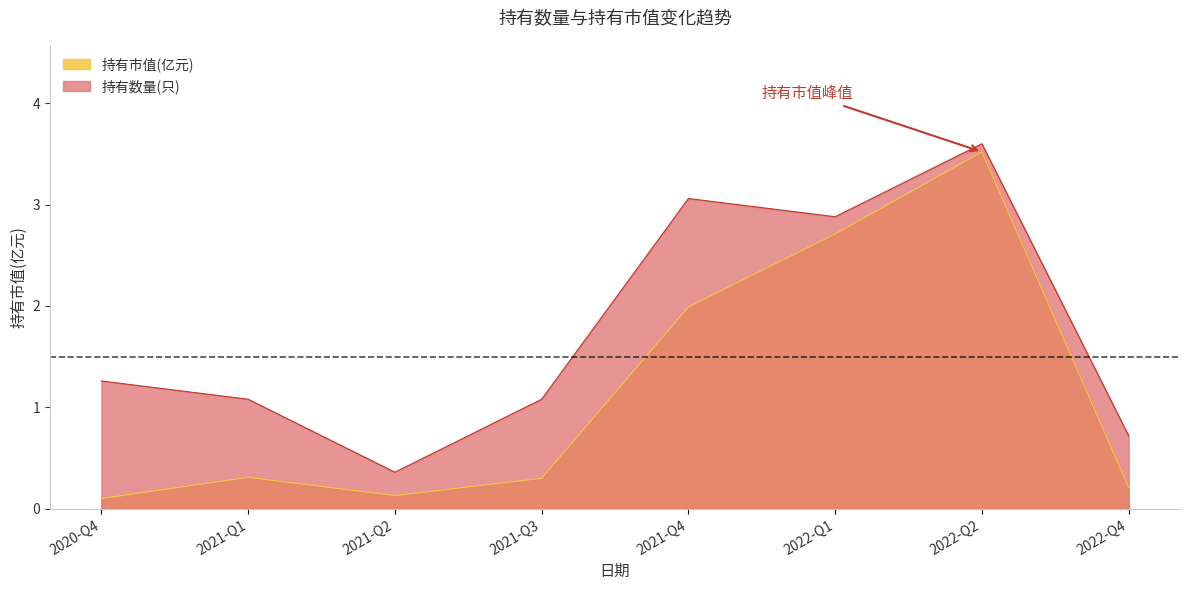

What is the total value across all series at 2021-Q2?

0.5